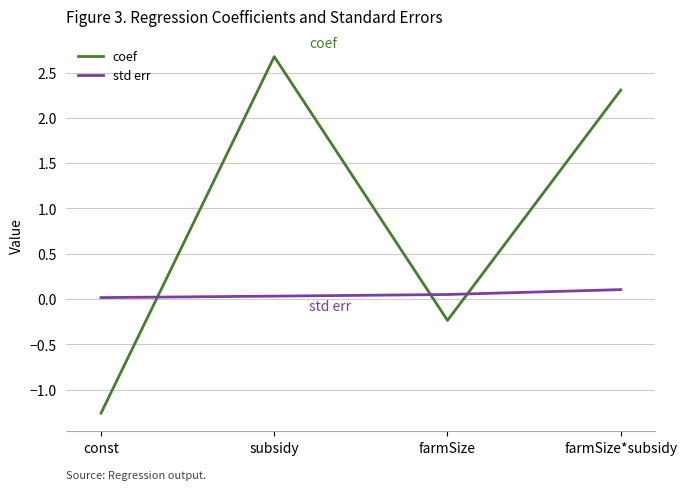

At which label does coef first exceed 2?

subsidy